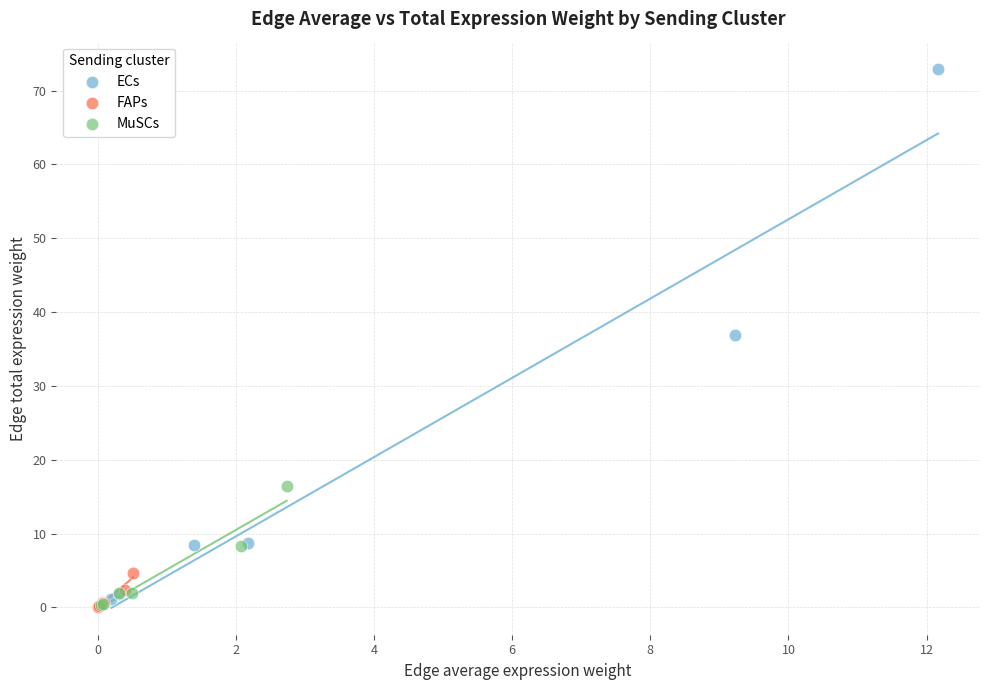

Which series contains the highest Y value?

ECs